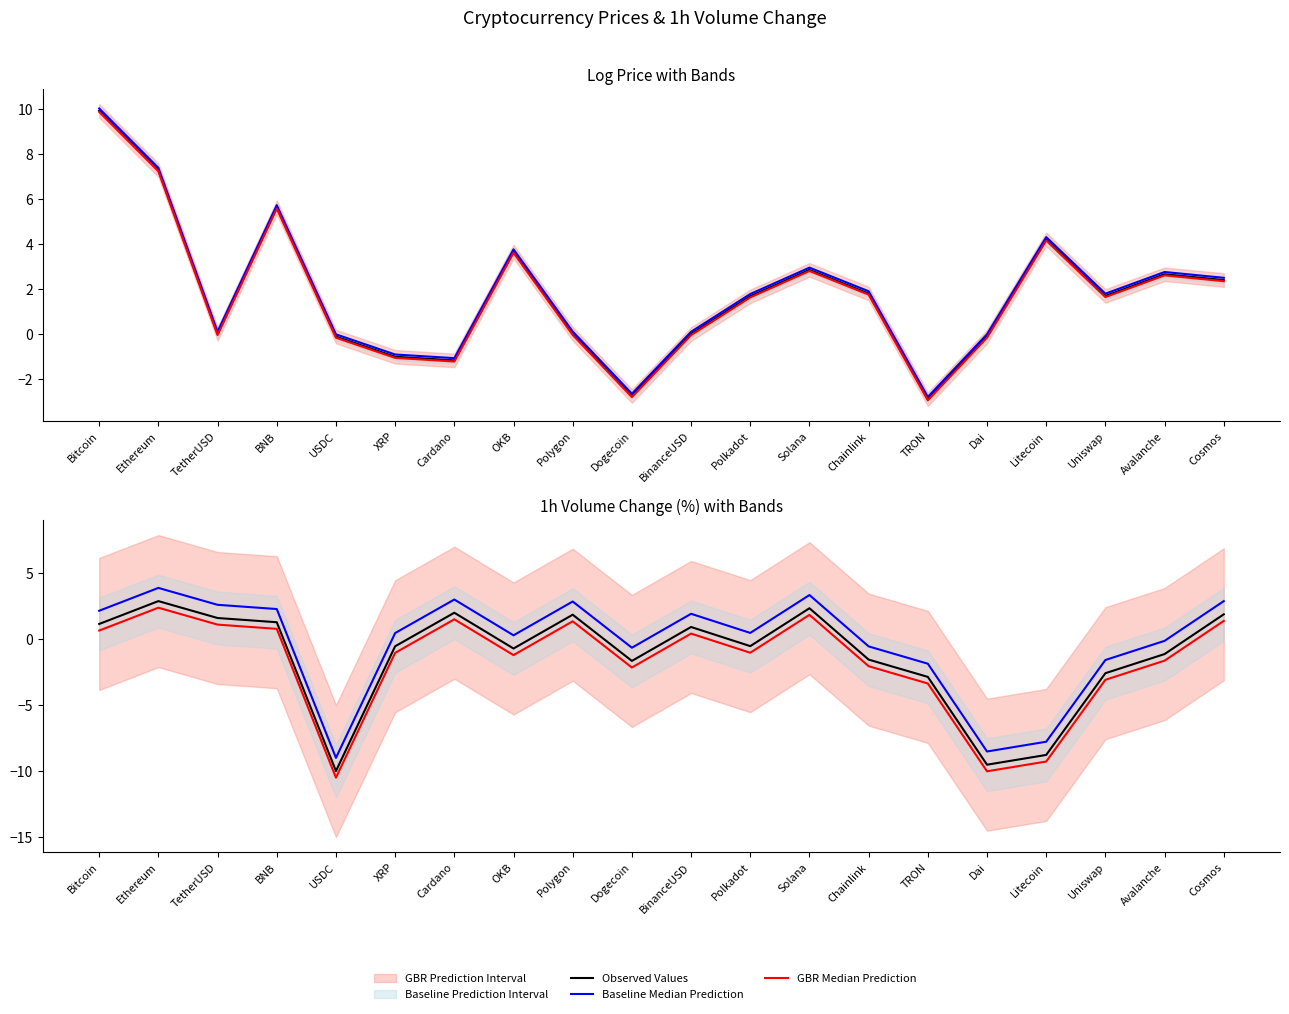

Which label corresponds to the smallest value in the chart?

USDC